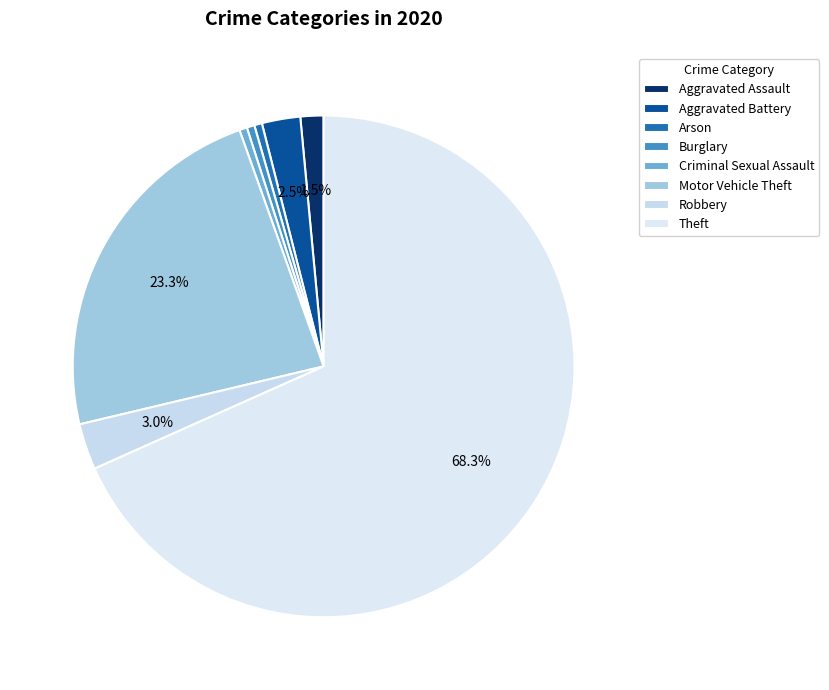

What is the majority slice?

Theft